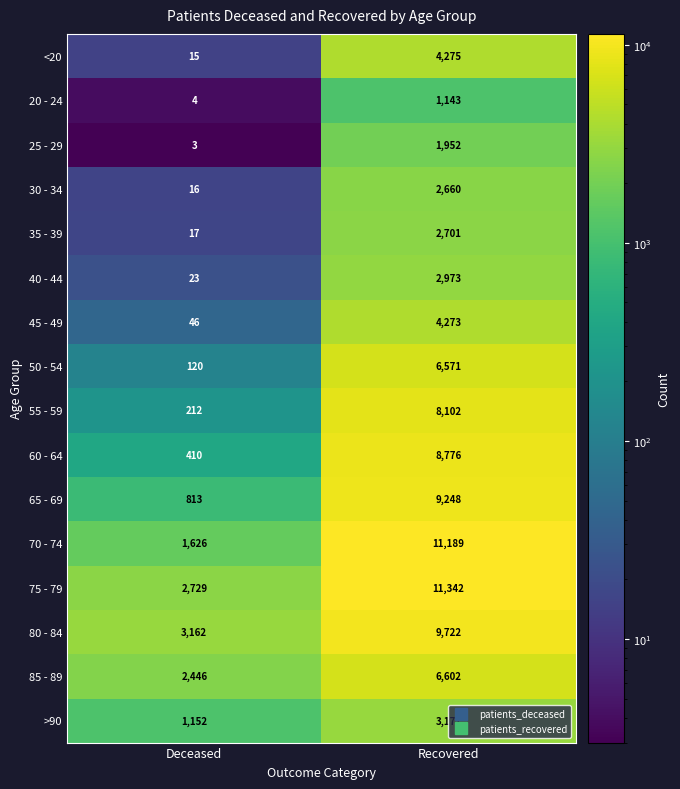

The value of 85 - 89 at Recovered is 8609. True or false?

False